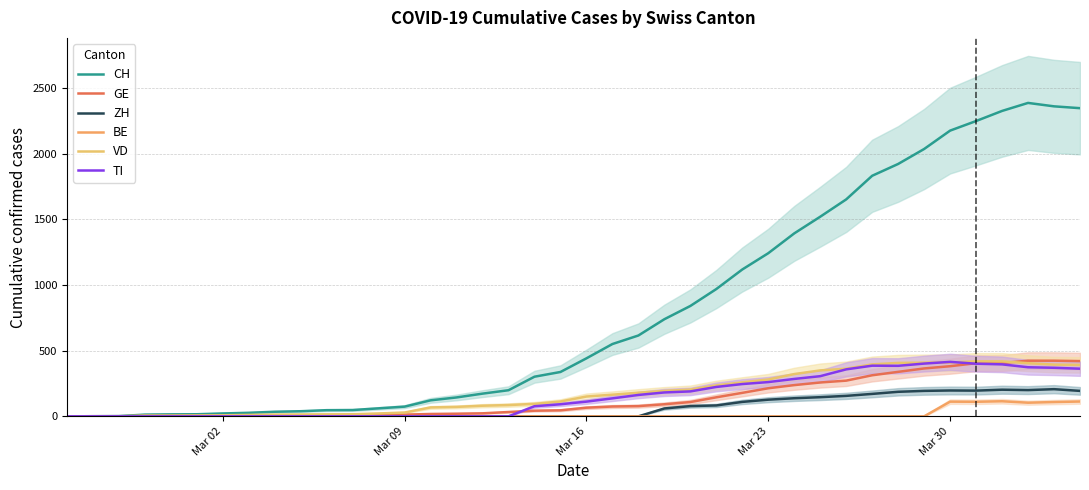

Does the chart display data point markers on the line(s)?

No